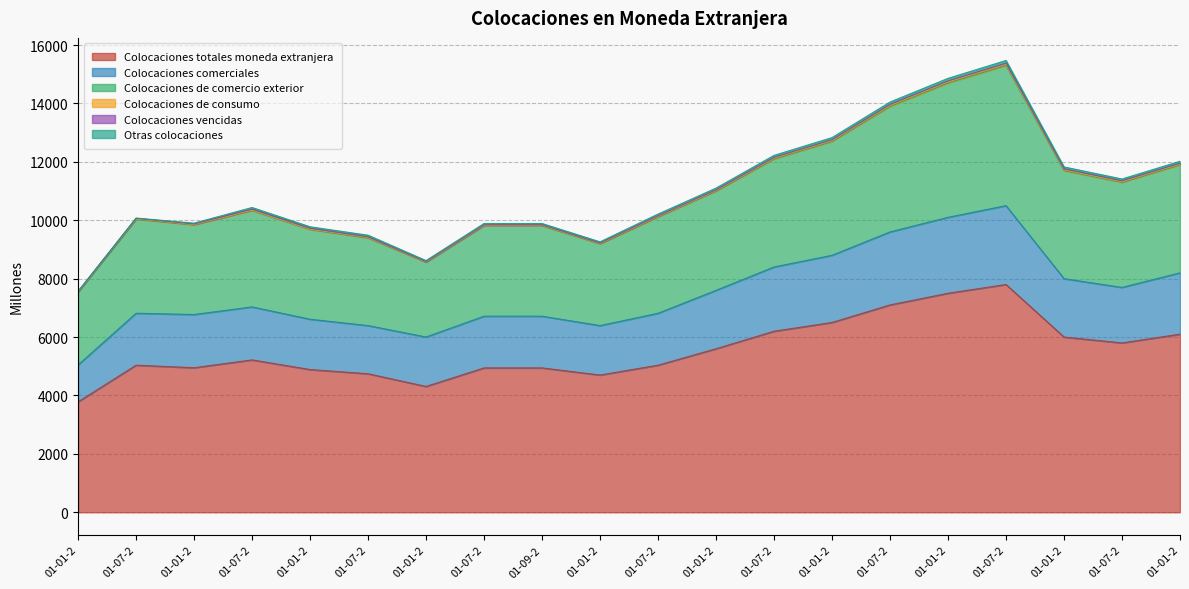

At which category does the chart reach its minimum across all series?

01-01-2001